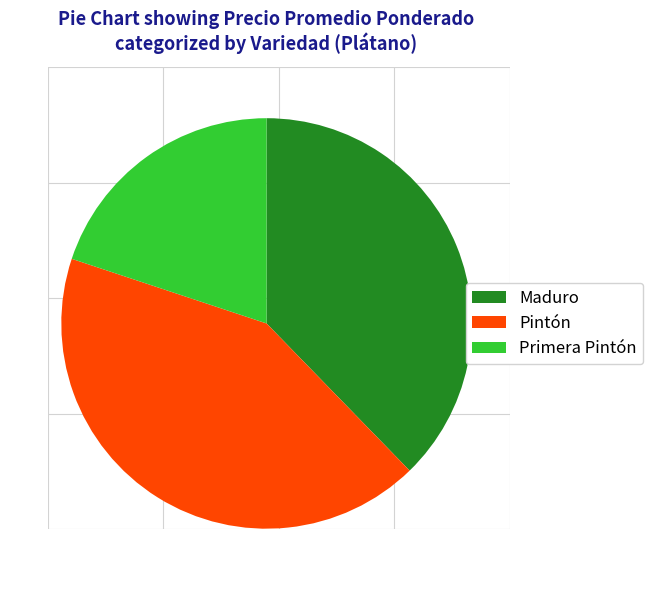

Approximately how many times larger is the value at Pintón compared to Maduro?

1.1